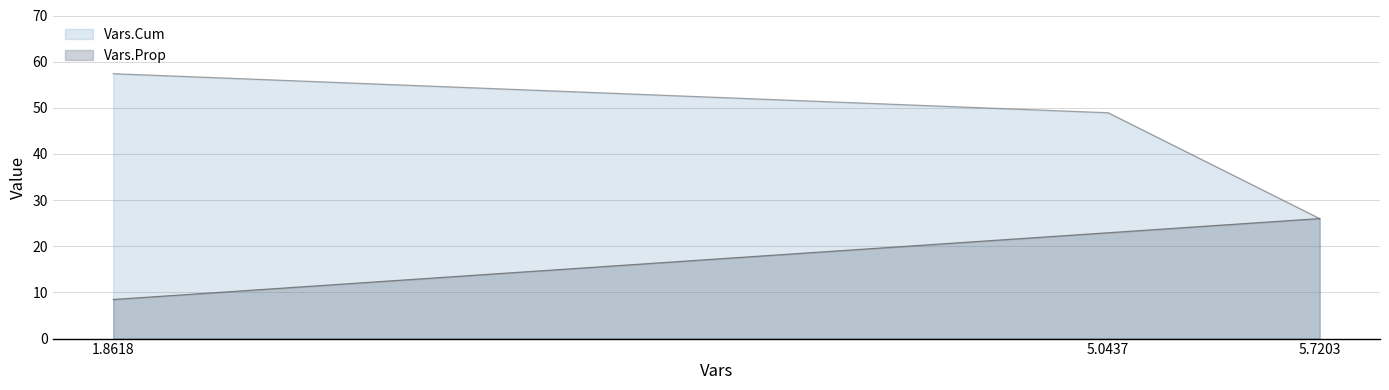

The value of Vars.Prop at 5.7203 is 40.1. True or false?

False